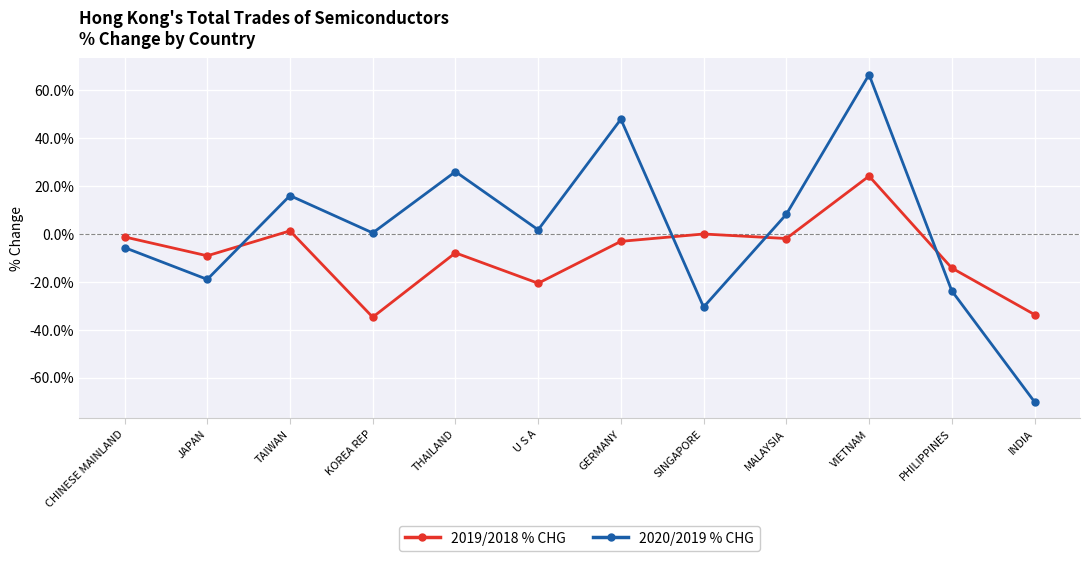

What is the minimum value for 2019/2018 % CHG?

-34.8